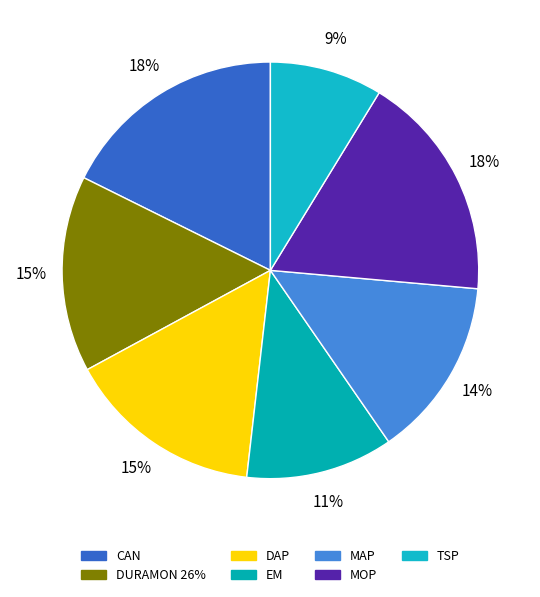

Does TSP account for over 50% of the chart?

No